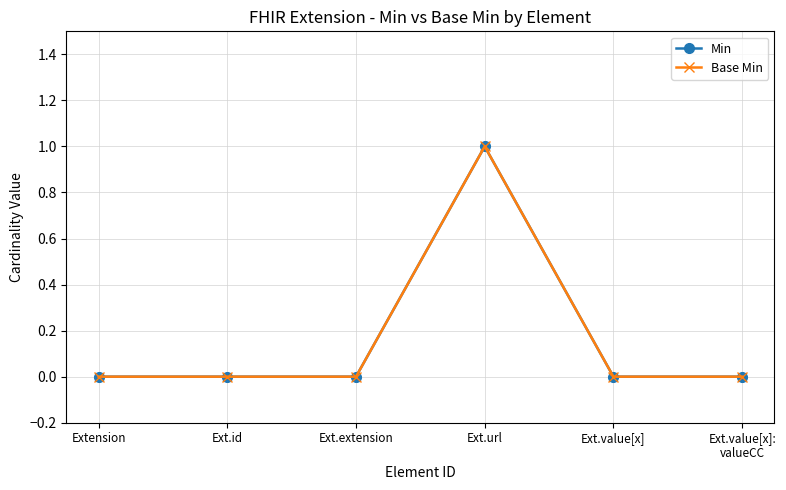

What is the total value across all series at Ext.url?

2